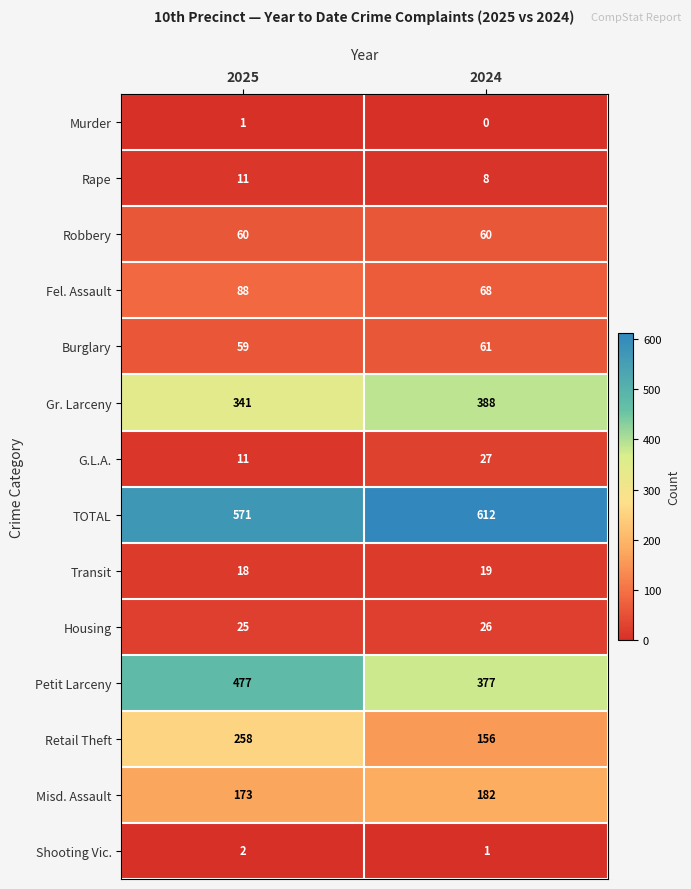

Rank the series by their maximum value, from lowest to highest.

Murder, Shooting Vic., Rape, Transit, Housing, G.L.A., Robbery, Burglary, Fel. Assault, Misd. Assault, Retail Theft, Gr. Larceny, Petit Larceny, TOTAL